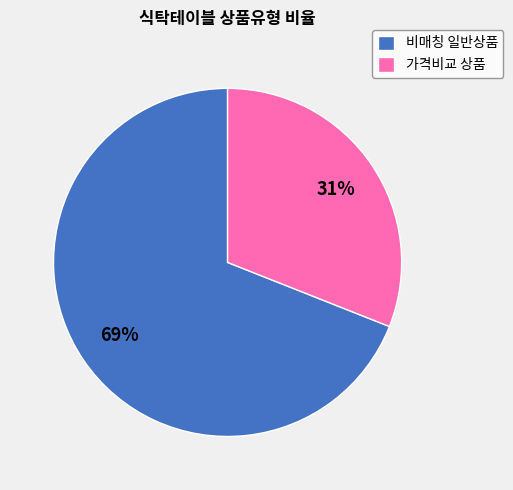

What percentage is the 비매칭 일반상품 slice, to the nearest percent?

69%